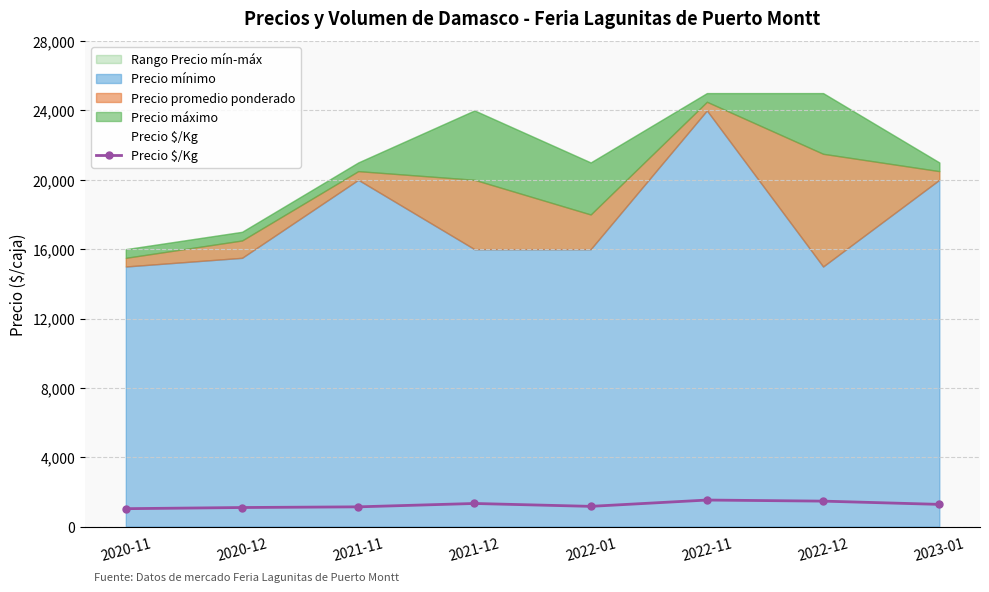

What is the smallest value displayed?

1033